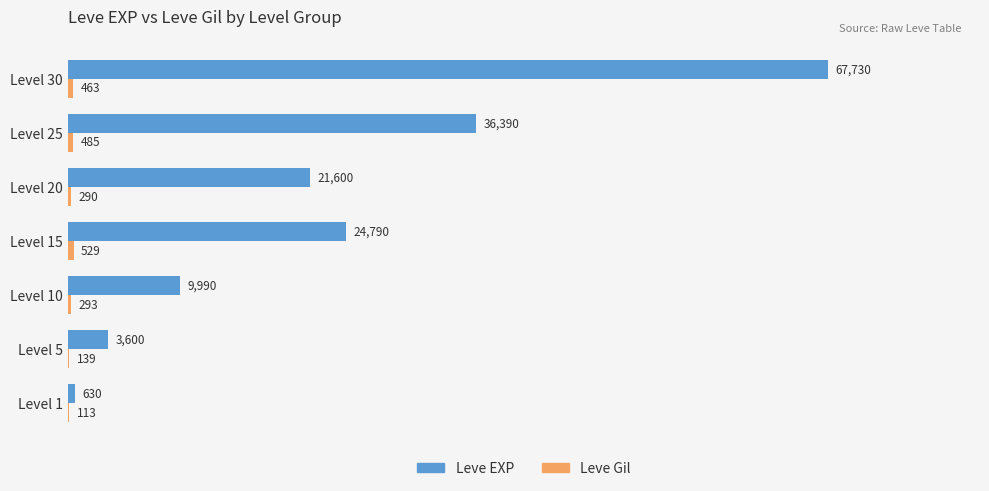

Is it true that Leve EXP equals 36390 at Level 25?

True